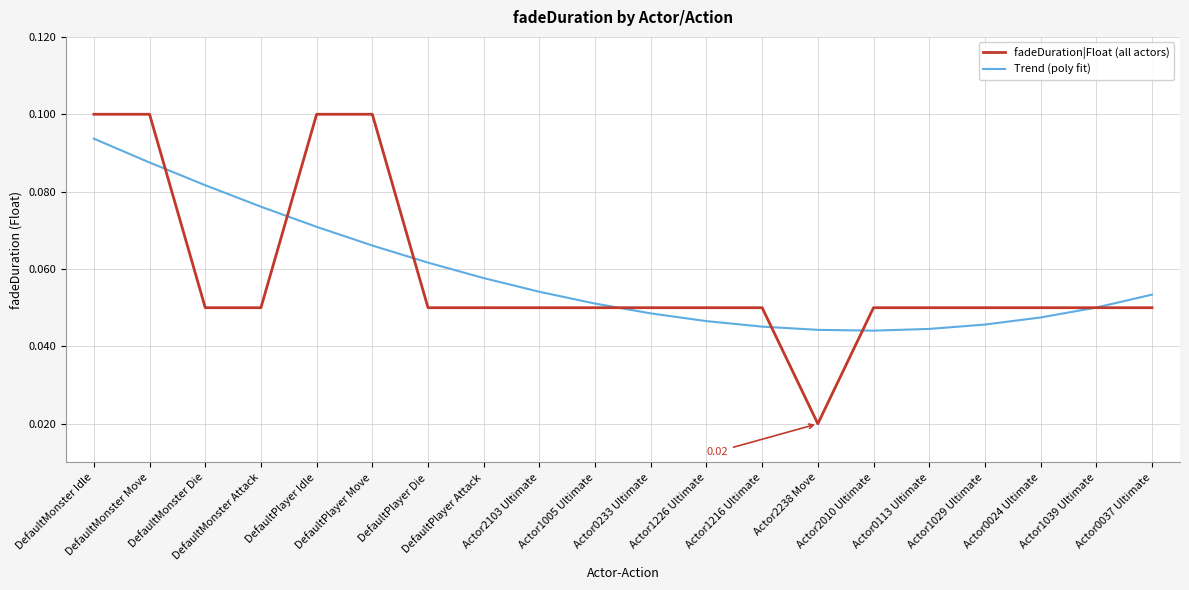

Which series changed the most between DefaultMonster Idle and Actor0233 Ultimate?

fadeDuration|Float (all actors)